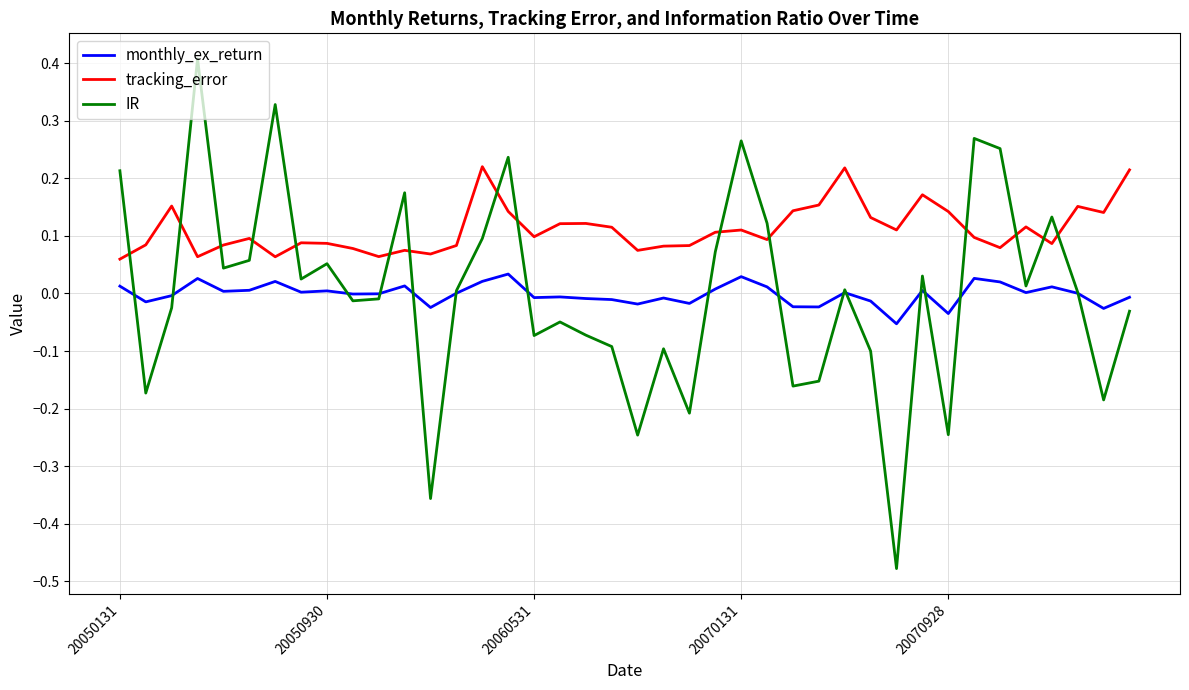

After their last crossing, which series has the higher values: IR or tracking_error?

tracking_error